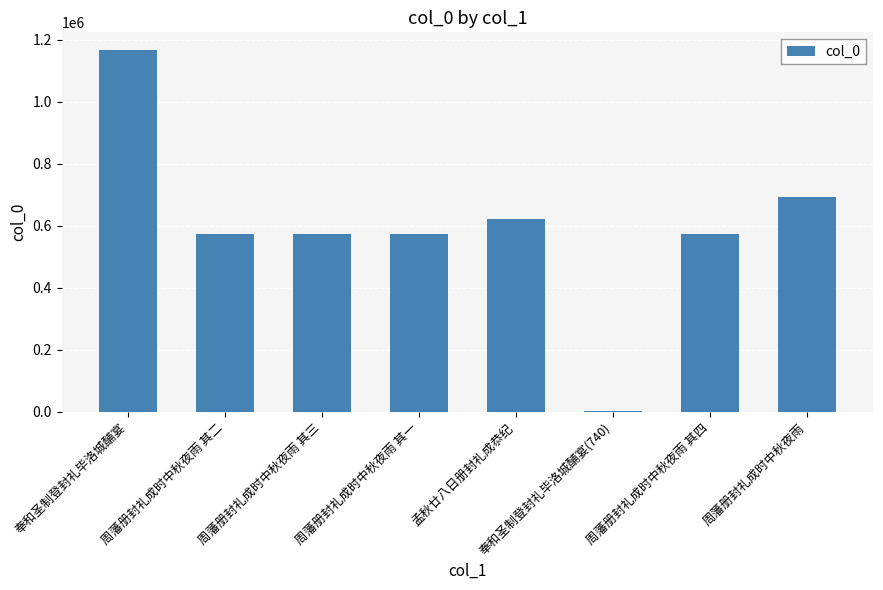

How many data points does each series have?

8